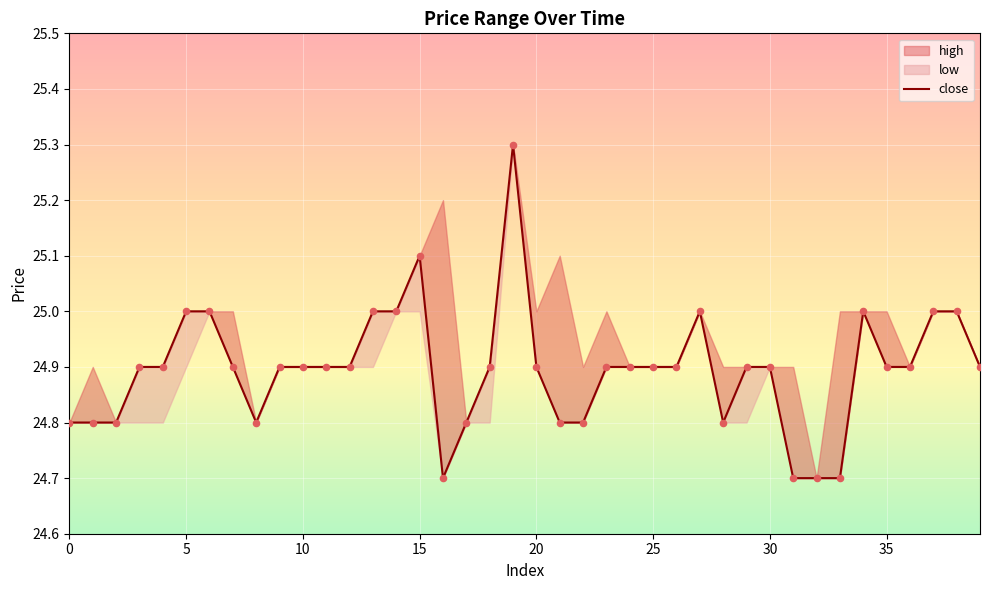

What is the ratio of the value at 10 to the value at 17?

1.0